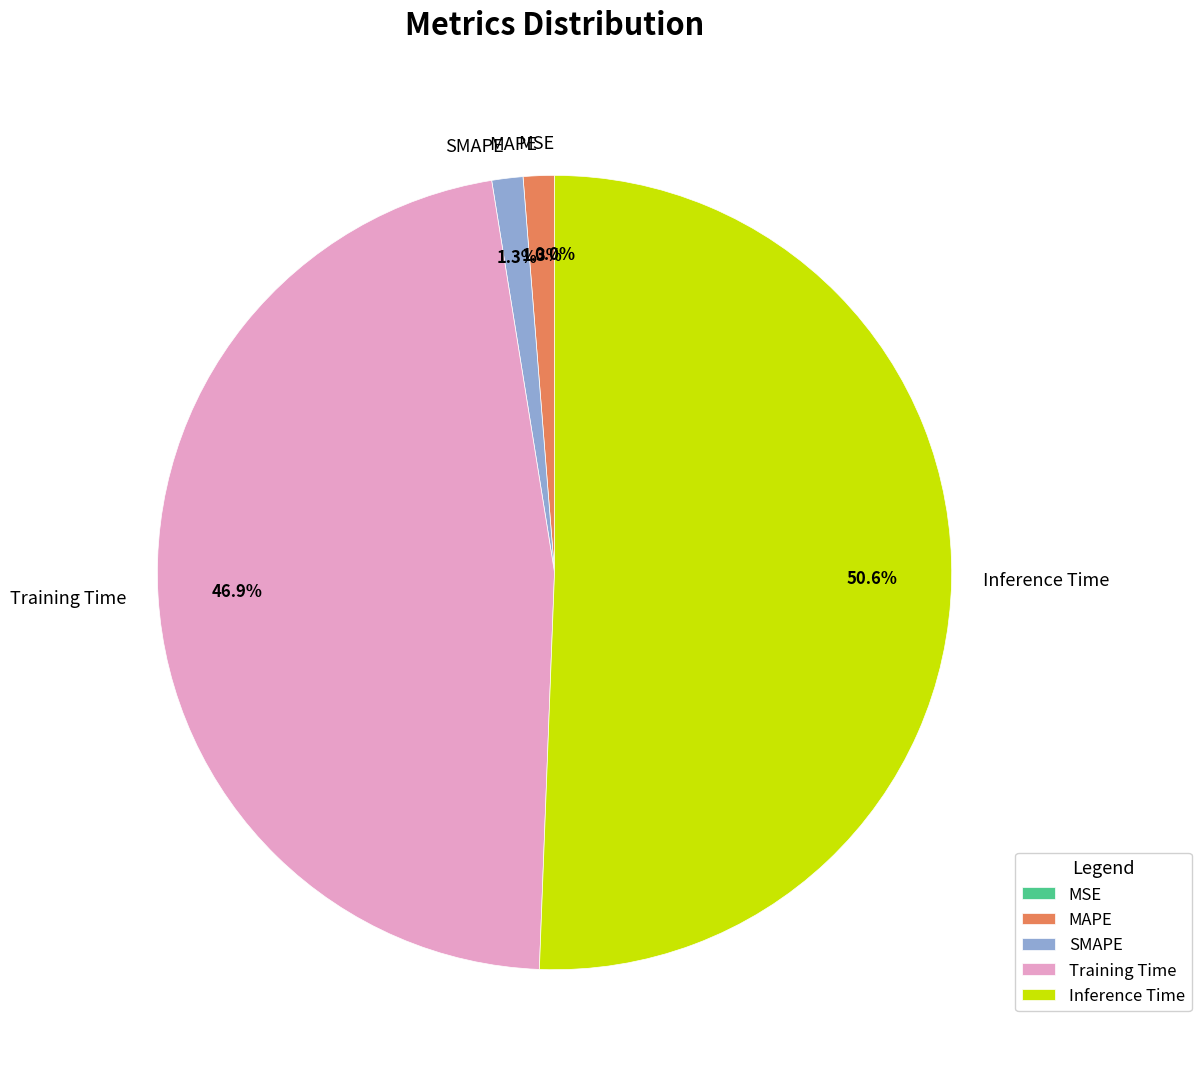

Do Training Time and MSE together represent more than half of the pie?

No